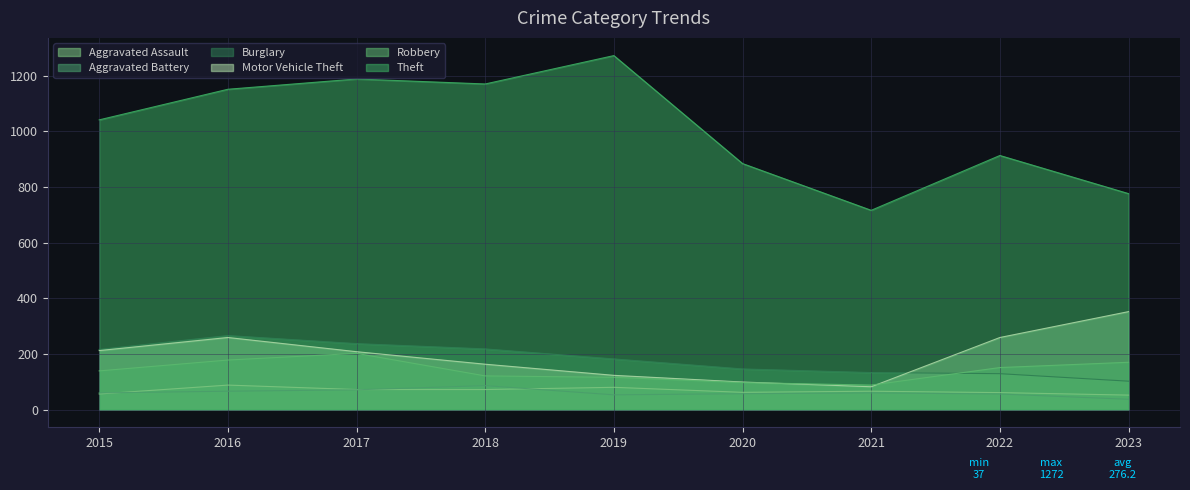

Is the value of Aggravated Battery at 2022 greater than the value of Motor Vehicle Theft at 2022?

No